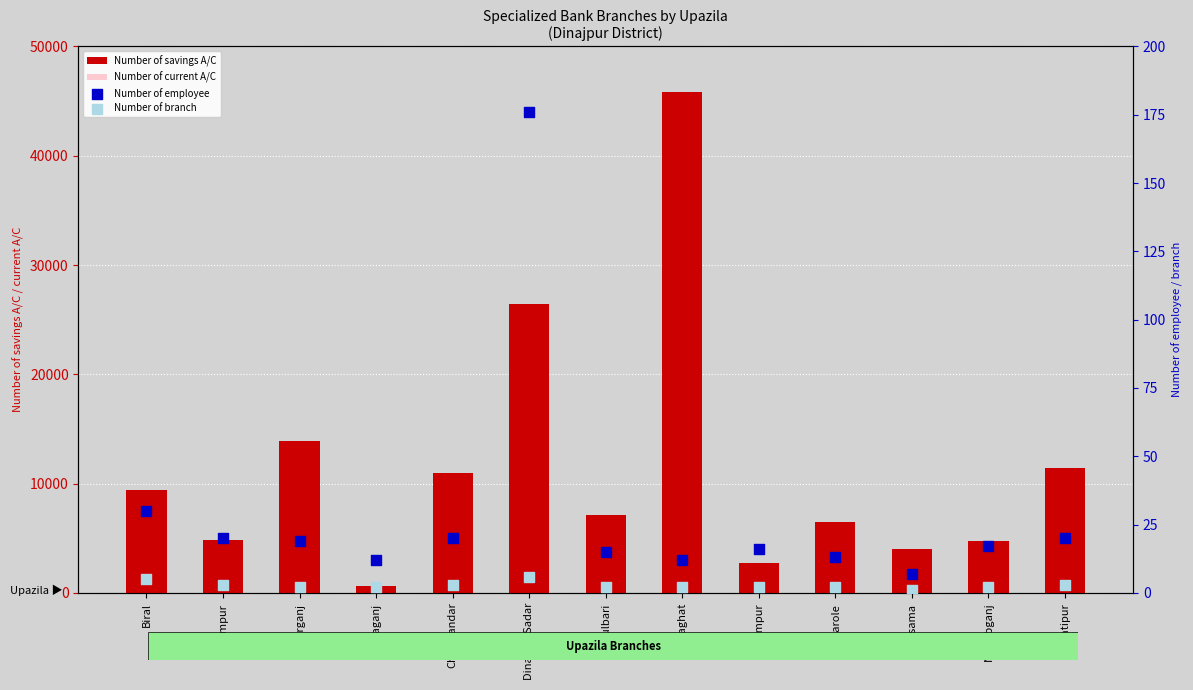

What are all the series names shown in the legend?

Number of savings A/C, Number of current A/C, Number of employee, Number of branch